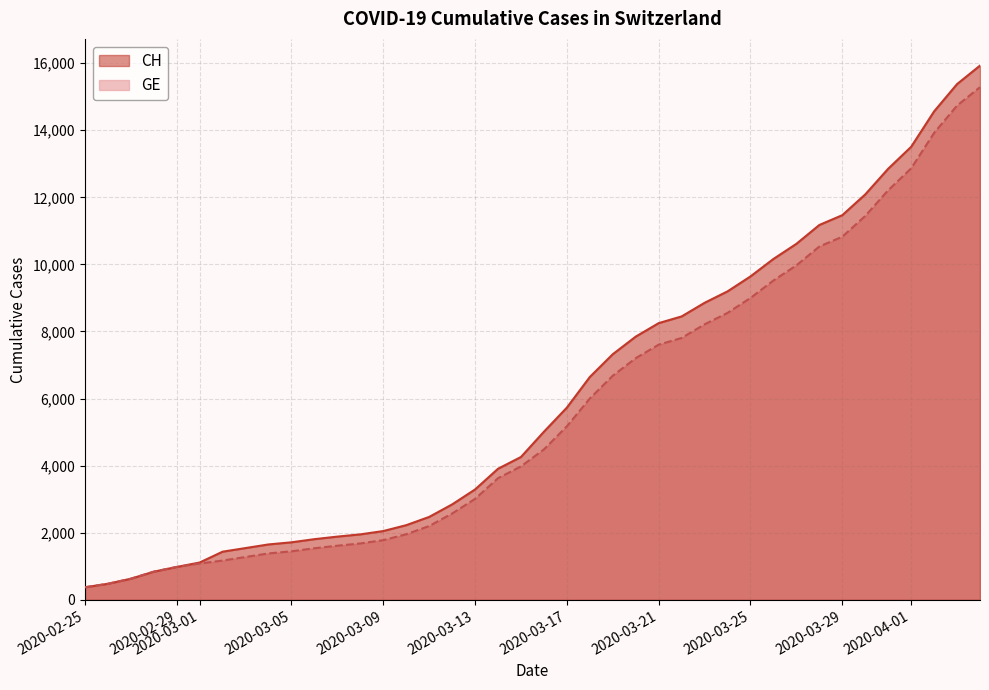

The value of CH at 2020-03-13 is 3291. True or false?

True